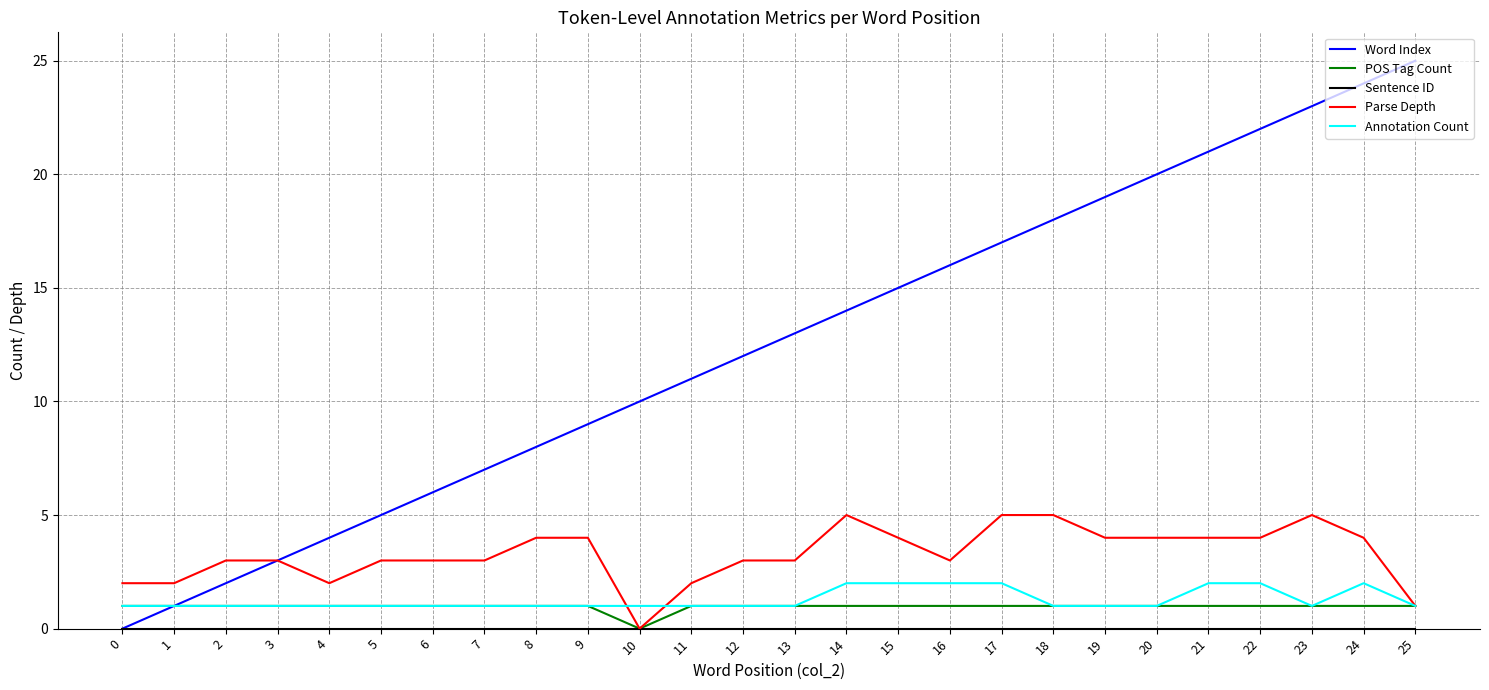

At which label is POS Tag Count closest to 0?

10